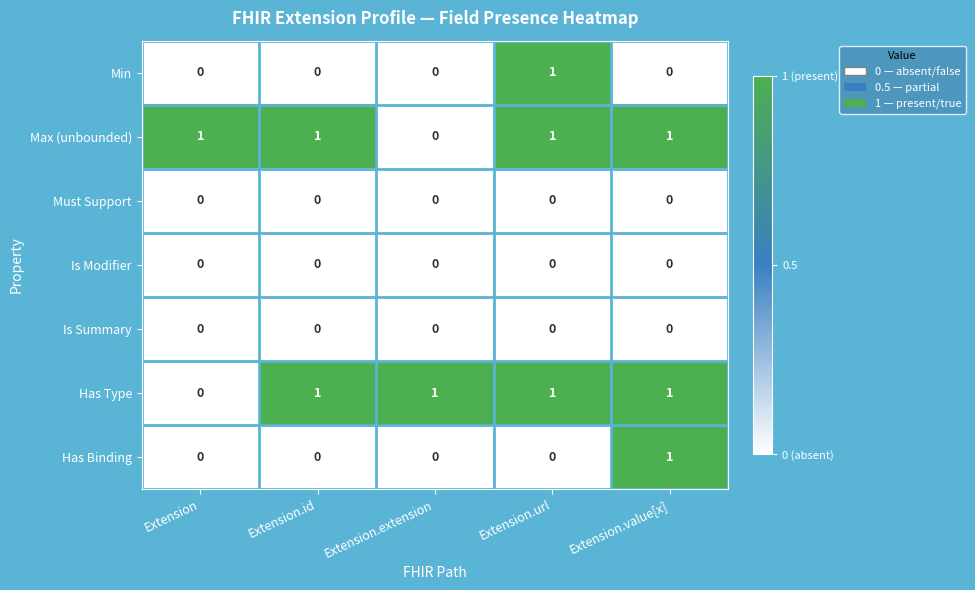

At how many categories does at least one series exceed 0?

5